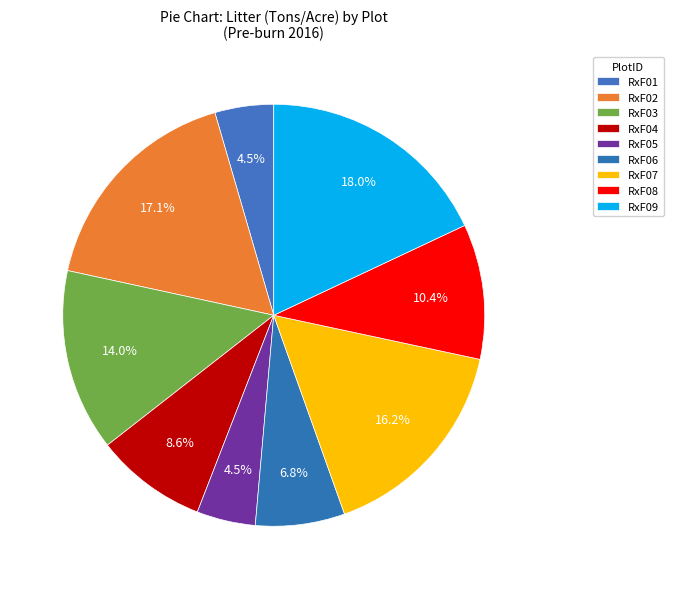

How many slices are in this pie chart?

9